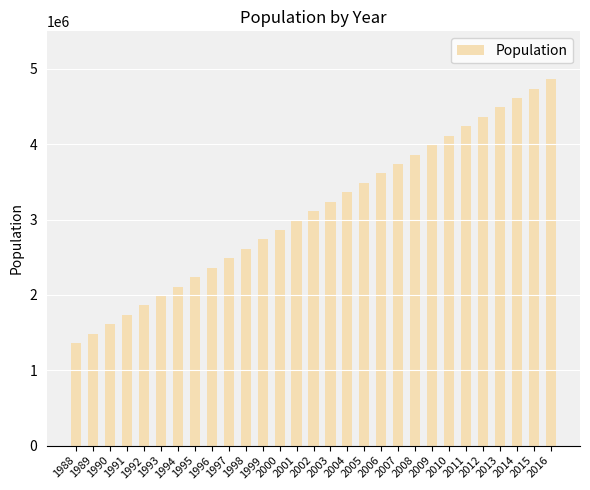

Count the number of categories in the chart.

29